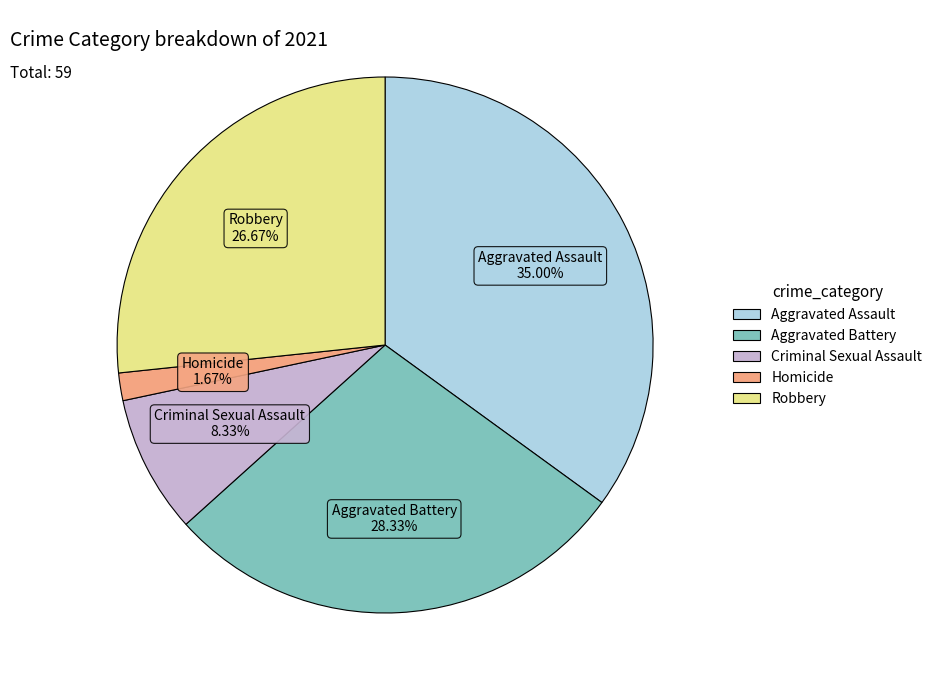

To the nearest percent, what portion does Aggravated Battery represent?

28%